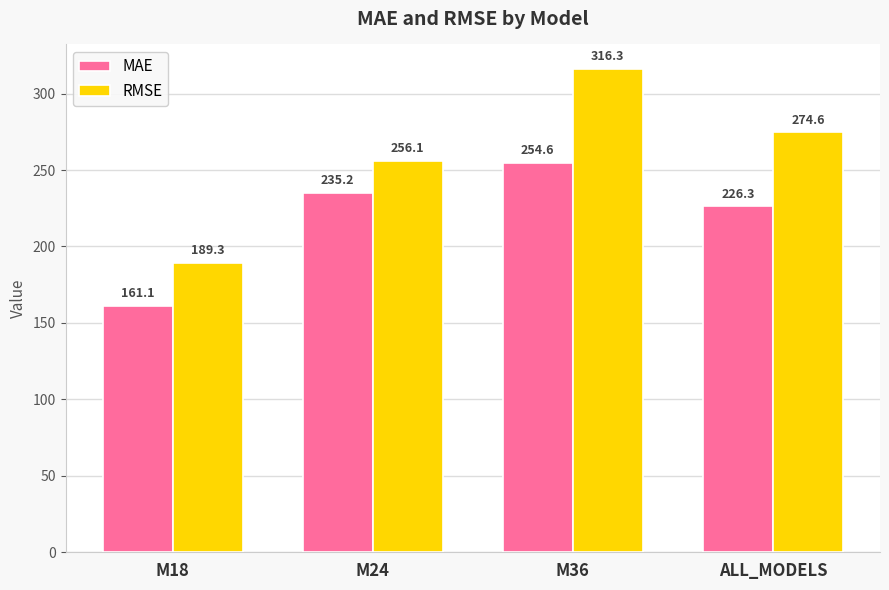

Are the bars grouped side by side (vs. stacked)?

Yes